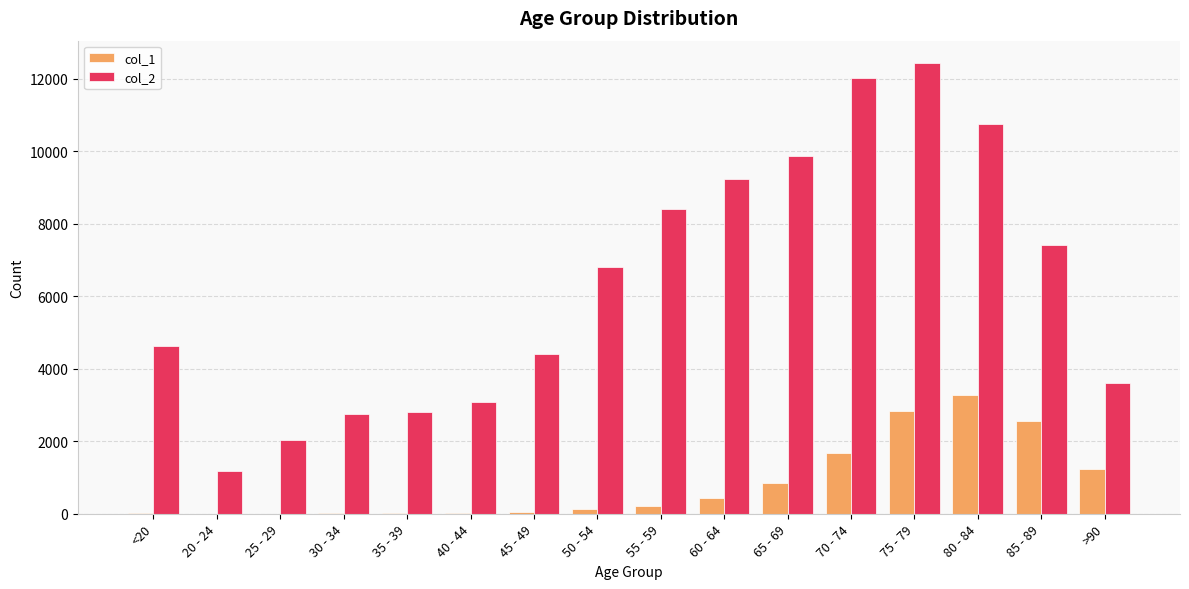

Is the value of col_2 at 70 - 74 greater than the value of col_1 at 35 - 39?

Yes